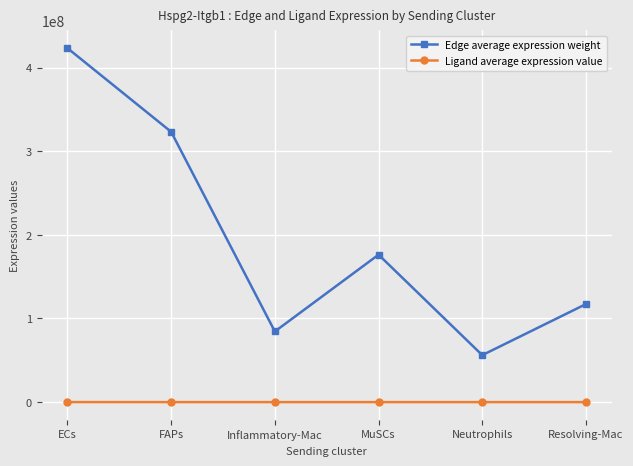

What is the sum of all Ligand average expression value values?

75371.8